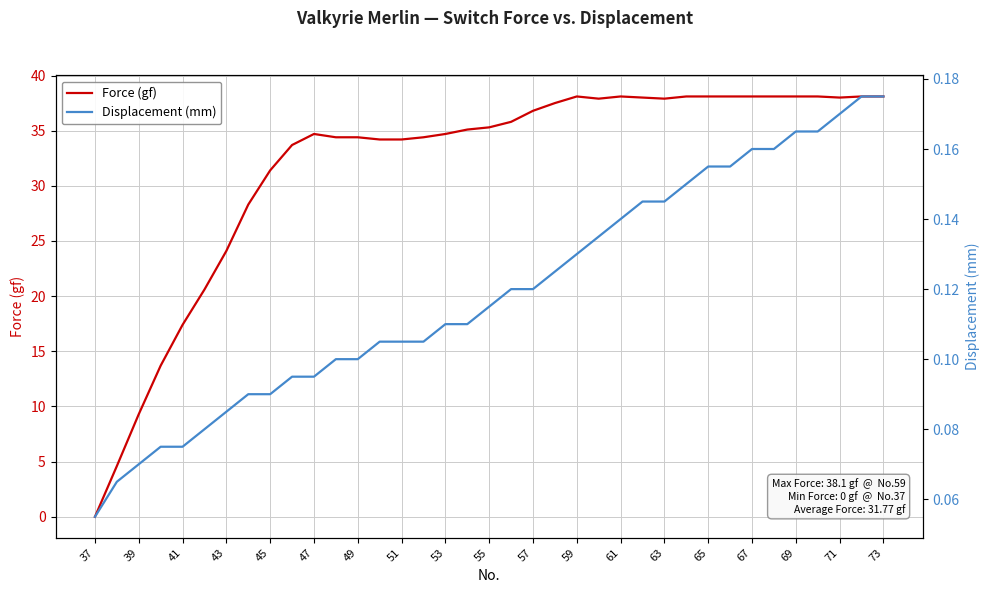

How many positive values does the Force (gf) series have?

36